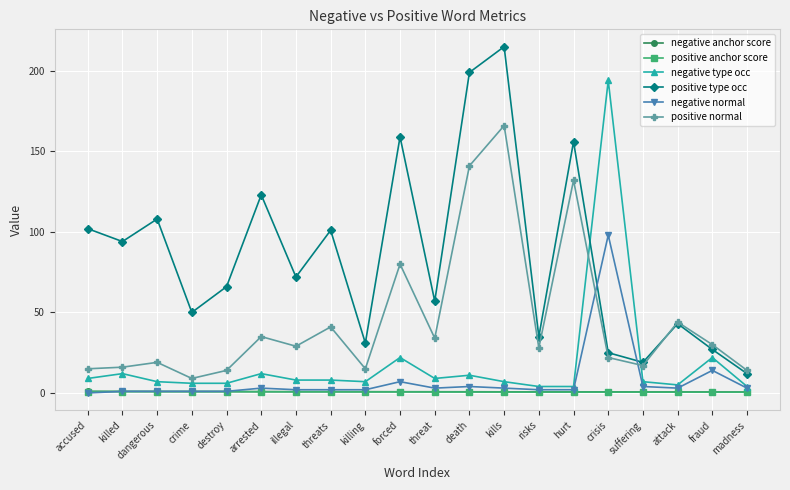

What are all the series names shown in the legend?

negative anchor score, positive anchor score, negative type occ, positive type occ, negative normal, positive normal